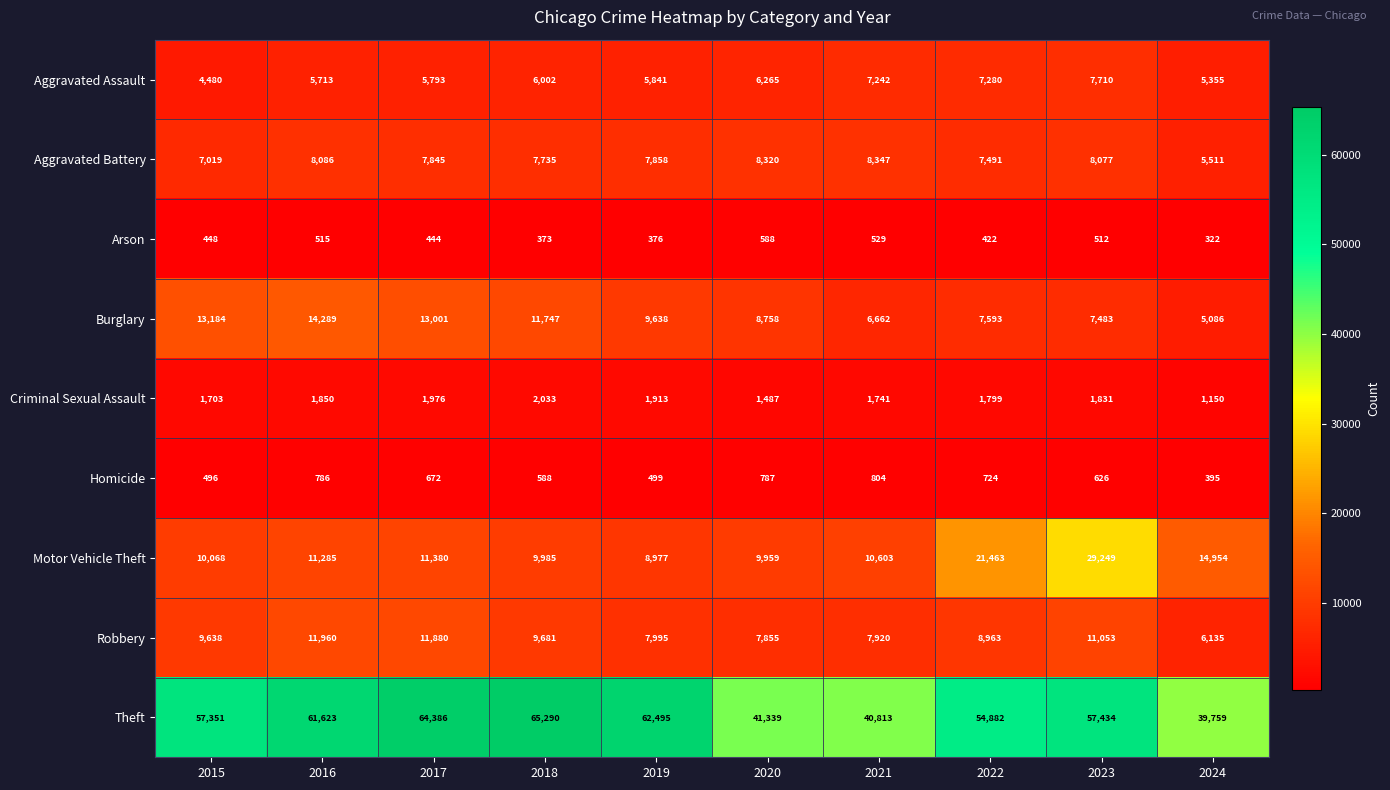

What is the minimum value shown in the chart?

322